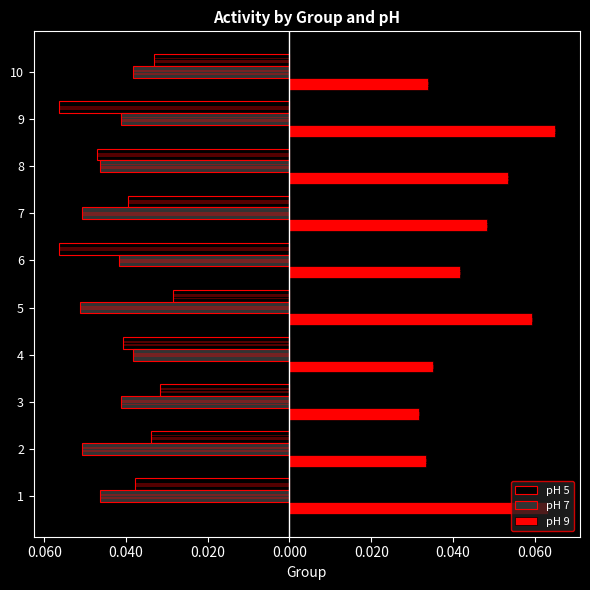

Which series has the largest total across all categories?

pH 9